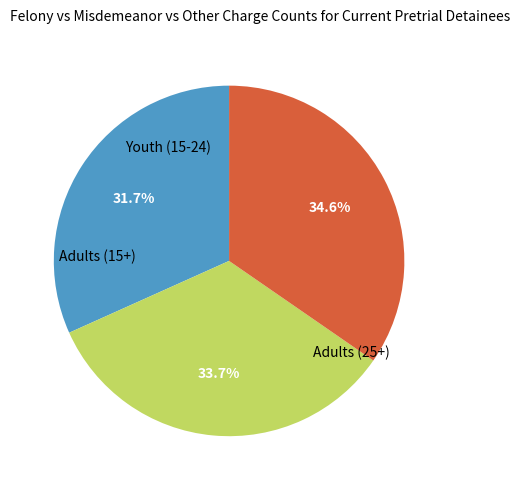

Does any single category account for the majority?

No